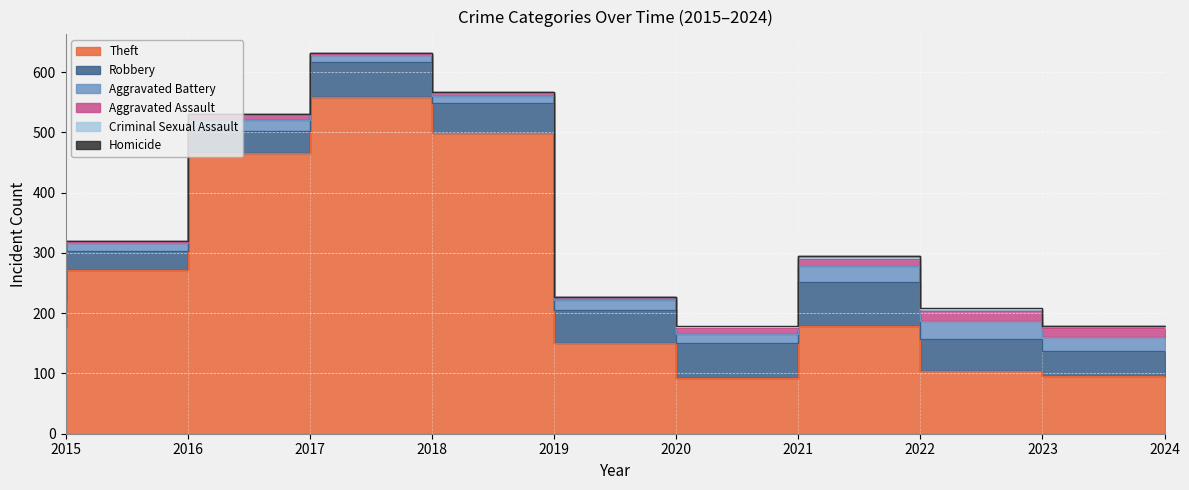

What are all the series names shown in the legend?

Theft, Robbery, Aggravated Battery, Aggravated Assault, Criminal Sexual Assault, Homicide